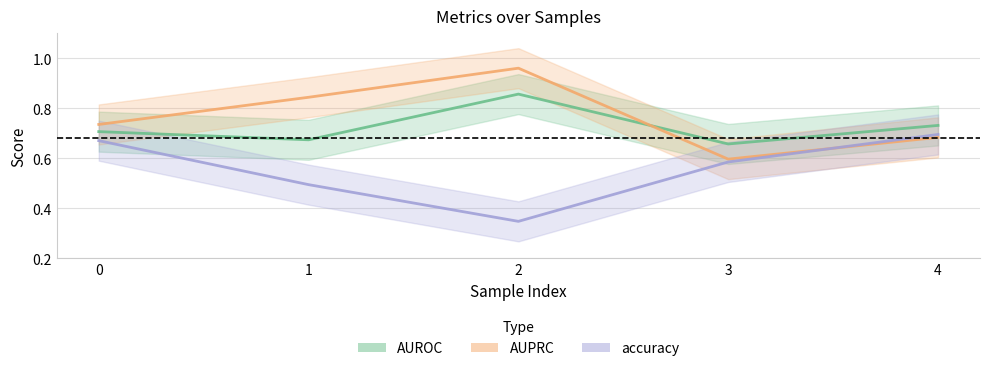

Reading left to right, list all the values displayed in this chart.

AUROC: 0=0.7	1=0.7	2=0.9	3=0.7	4=0.7
AUPRC: 0=0.7	1=0.8	2=1.0	3=0.6	4=0.7
accuracy: 0=0.7	1=0.5	2=0.3	3=0.6	4=0.7